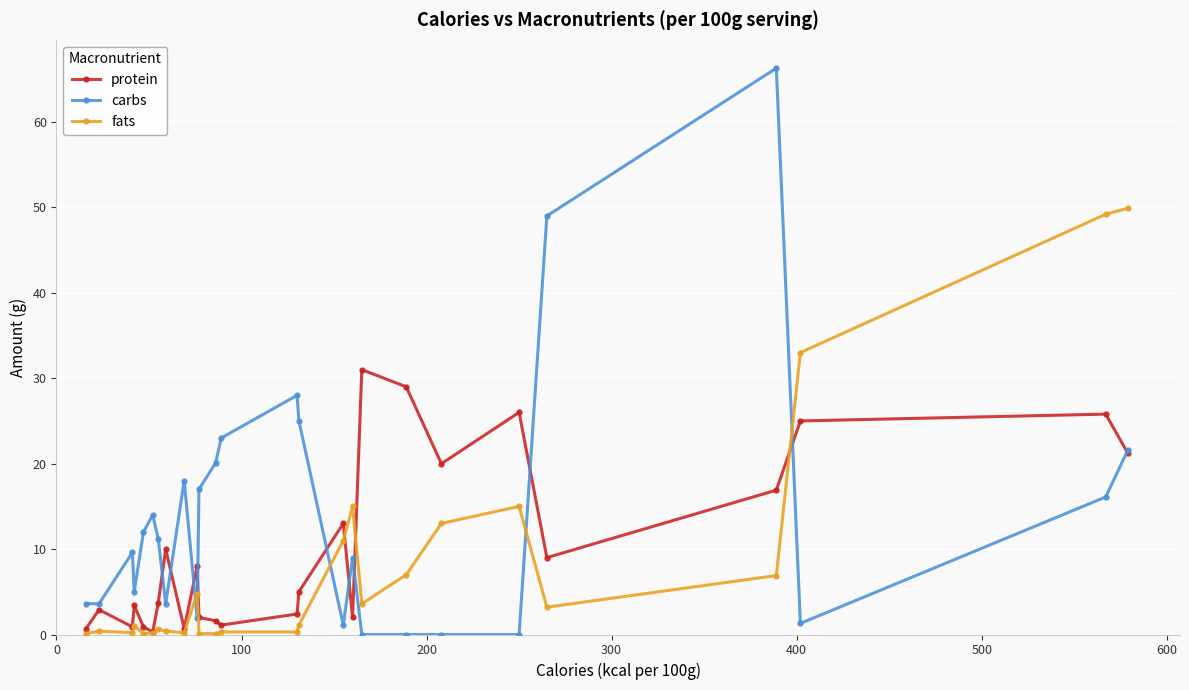

Which series has the widest spread of values?

carbs